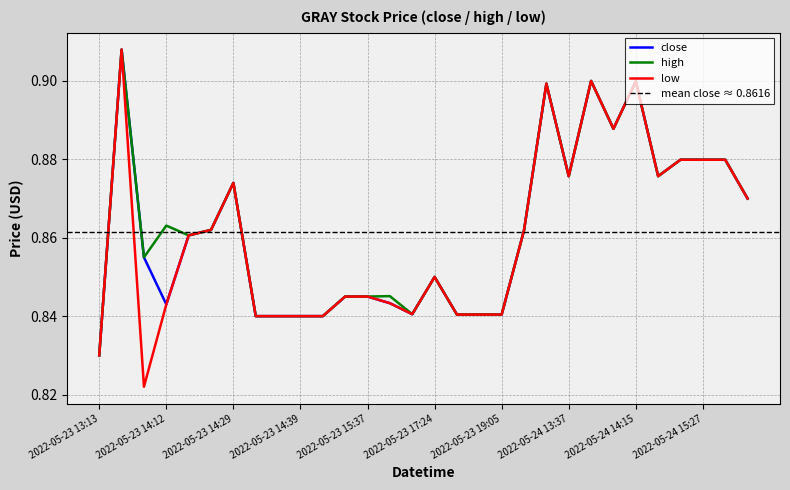

Reading left to right, extract all data points from this chart.

close: 2022-05-23 13:13=0.8	2022-05-23 14:09=0.9	2022-05-23 14:11=0.9	2022-05-23 14:12=0.8	2022-05-23 14:20=0.9	2022-05-23 14:21=0.9	2022-05-23 14:29=0.9	2022-05-23 14:30=0.8	2022-05-23 14:38=0.8	2022-05-23 14:39=0.8	2022-05-23 15:13=0.8	2022-05-23 15:22=0.8	2022-05-23 15:37=0.8	2022-05-23 16:27=0.8	2022-05-23 16:46=0.8	2022-05-23 17:24=0.8	2022-05-23 17:45=0.8	2022-05-23 18:00=0.8	2022-05-23 19:05=0.8	2022-05-23 19:28=0.9	2022-05-24 13:36=0.9	2022-05-24 13:37=0.9	2022-05-24 13:43=0.9	2022-05-24 14:11=0.9	2022-05-24 14:15=0.9	2022-05-24 14:30=0.9	2022-05-24 15:23=0.9	2022-05-24 15:27=0.9	2022-05-24 16:21=0.9	2022-05-24 16:59=0.9
high: 2022-05-23 13:13=0.8	2022-05-23 14:09=0.9	2022-05-23 14:11=0.9	2022-05-23 14:12=0.9	2022-05-23 14:20=0.9	2022-05-23 14:21=0.9	2022-05-23 14:29=0.9	2022-05-23 14:30=0.8	2022-05-23 14:38=0.8	2022-05-23 14:39=0.8	2022-05-23 15:13=0.8	2022-05-23 15:22=0.8	2022-05-23 15:37=0.8	2022-05-23 16:27=0.8	2022-05-23 16:46=0.8	2022-05-23 17:24=0.8	2022-05-23 17:45=0.8	2022-05-23 18:00=0.8	2022-05-23 19:05=0.8	2022-05-23 19:28=0.9	2022-05-24 13:36=0.9	2022-05-24 13:37=0.9	2022-05-24 13:43=0.9	2022-05-24 14:11=0.9	2022-05-24 14:15=0.9	2022-05-24 14:30=0.9	2022-05-24 15:23=0.9	2022-05-24 15:27=0.9	2022-05-24 16:21=0.9	2022-05-24 16:59=0.9
low: 2022-05-23 13:13=0.8	2022-05-23 14:09=0.9	2022-05-23 14:11=0.8	2022-05-23 14:12=0.8	2022-05-23 14:20=0.9	2022-05-23 14:21=0.9	2022-05-23 14:29=0.9	2022-05-23 14:30=0.8	2022-05-23 14:38=0.8	2022-05-23 14:39=0.8	2022-05-23 15:13=0.8	2022-05-23 15:22=0.8	2022-05-23 15:37=0.8	2022-05-23 16:27=0.8	2022-05-23 16:46=0.8	2022-05-23 17:24=0.8	2022-05-23 17:45=0.8	2022-05-23 18:00=0.8	2022-05-23 19:05=0.8	2022-05-23 19:28=0.9	2022-05-24 13:36=0.9	2022-05-24 13:37=0.9	2022-05-24 13:43=0.9	2022-05-24 14:11=0.9	2022-05-24 14:15=0.9	2022-05-24 14:30=0.9	2022-05-24 15:23=0.9	2022-05-24 15:27=0.9	2022-05-24 16:21=0.9	2022-05-24 16:59=0.9